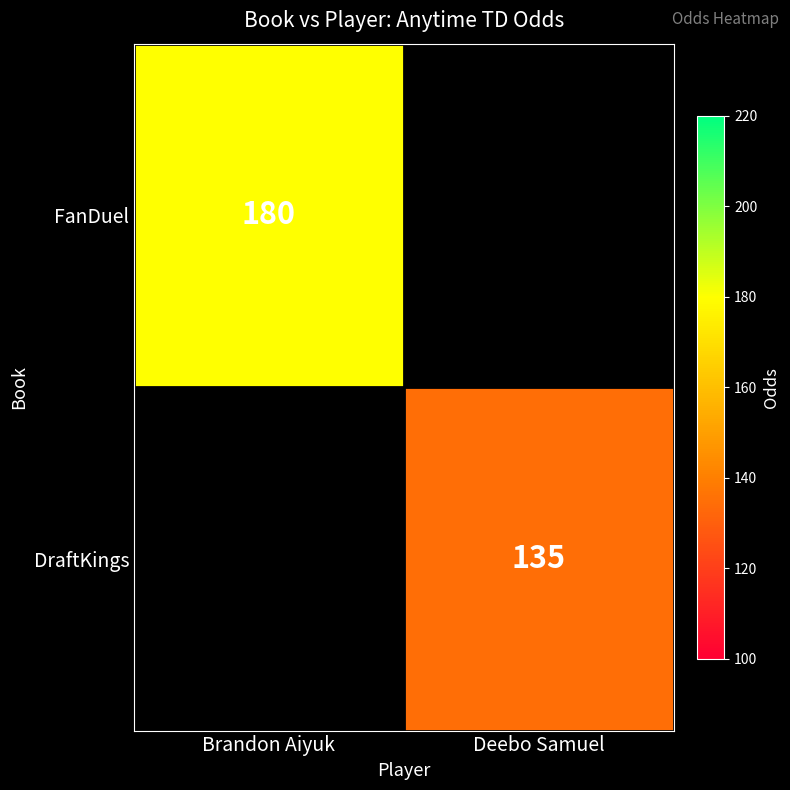

The DraftKings series shows 210 at Deebo Samuel. True or false?

False